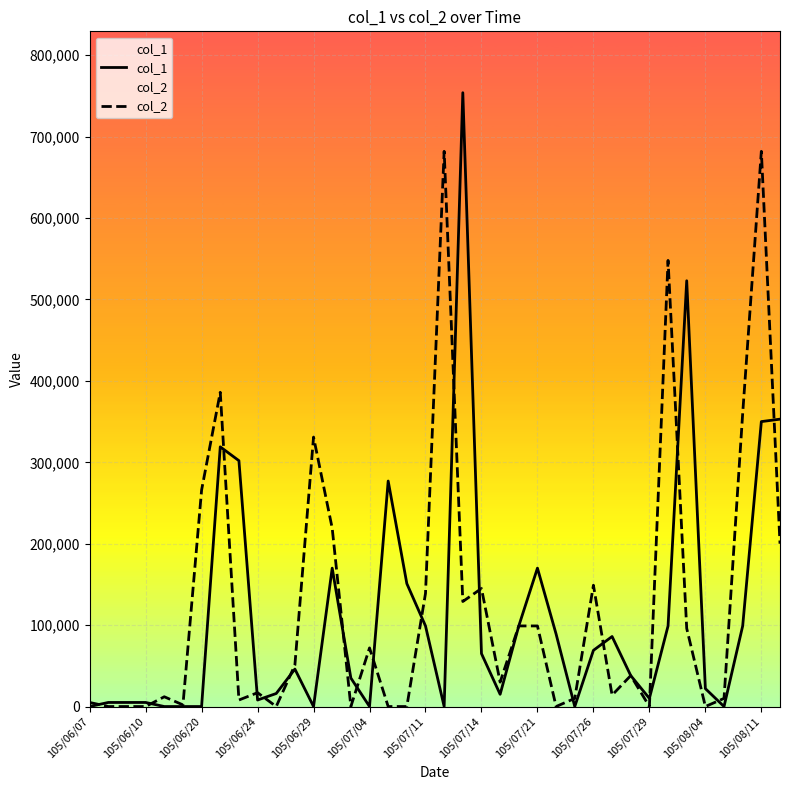

Which series changed the most between 105/06/20 and 105/06/24?

col_2